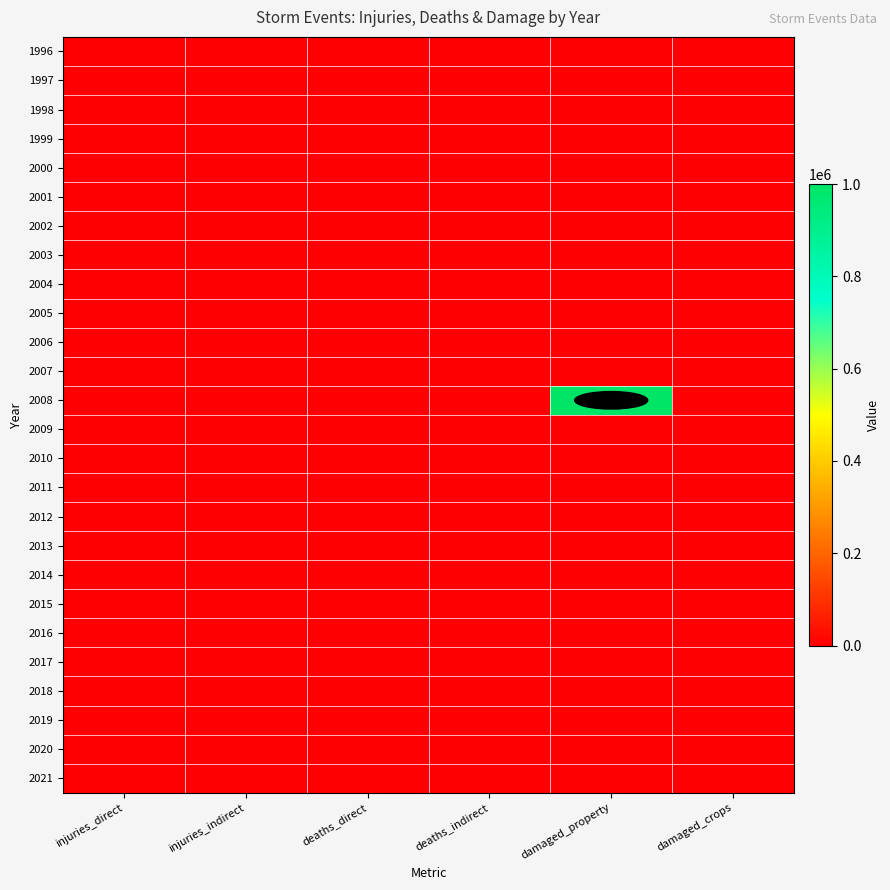

Which series has the largest total across all categories?

2008